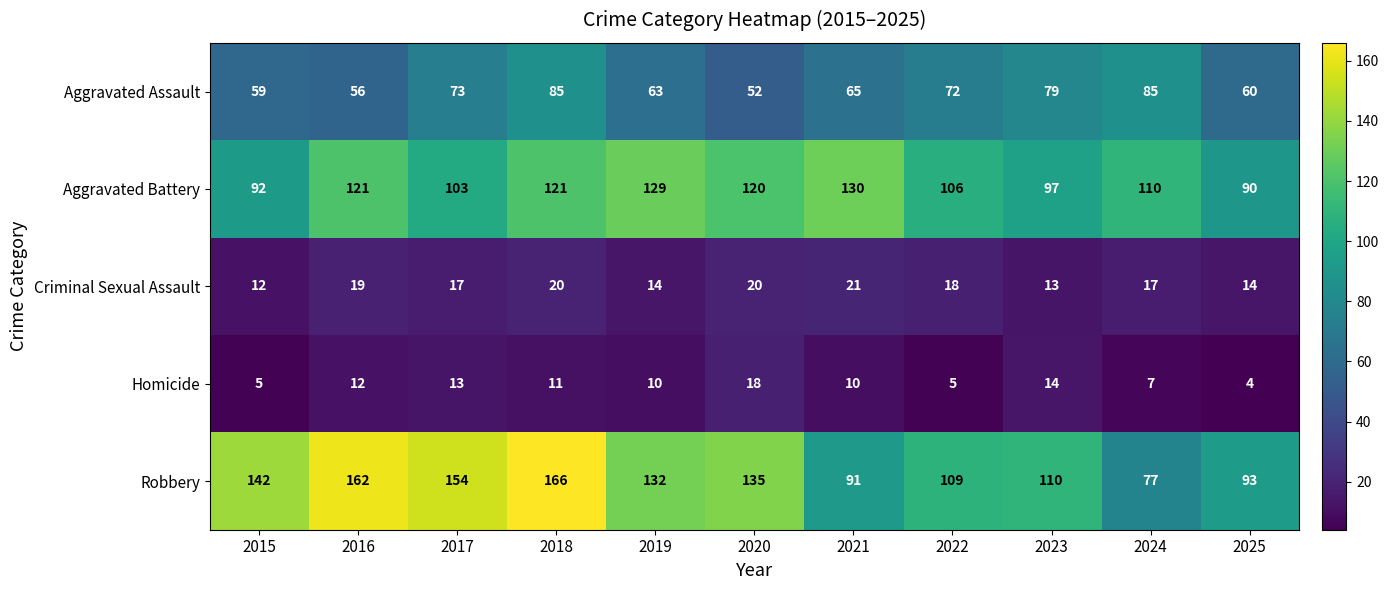

Where does the Homicide series first go above 10?

2016